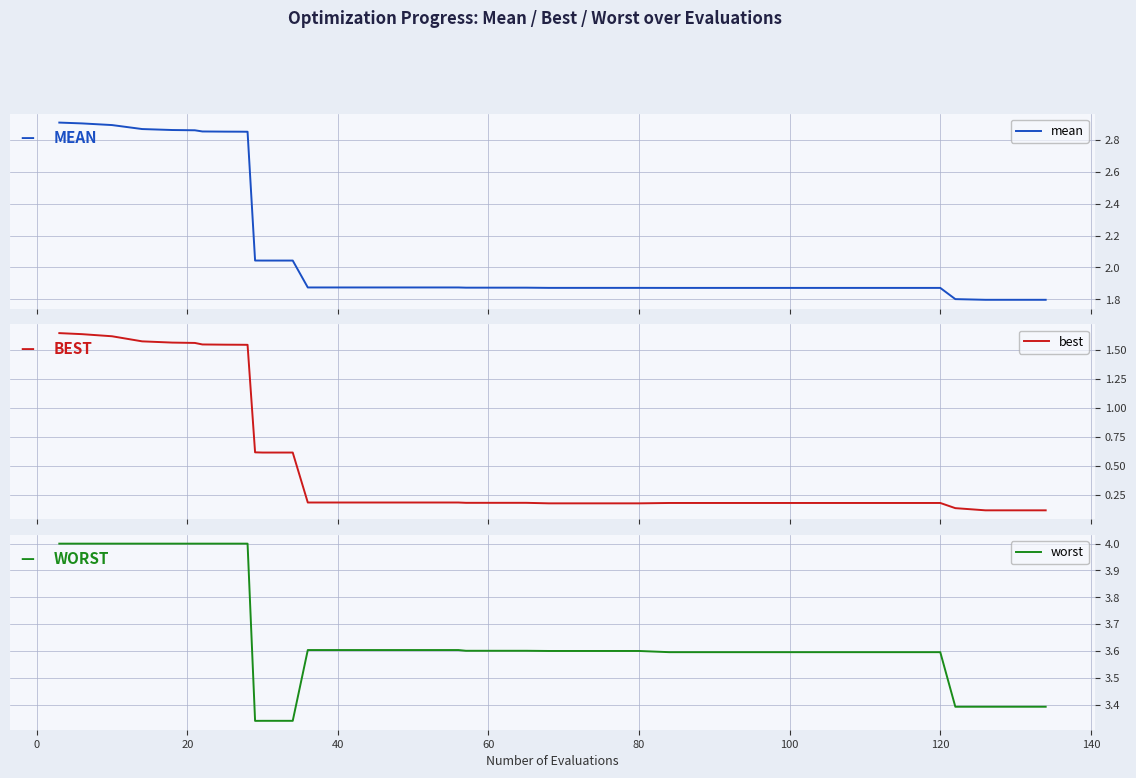

What is the highest value of the worst series?

4.0